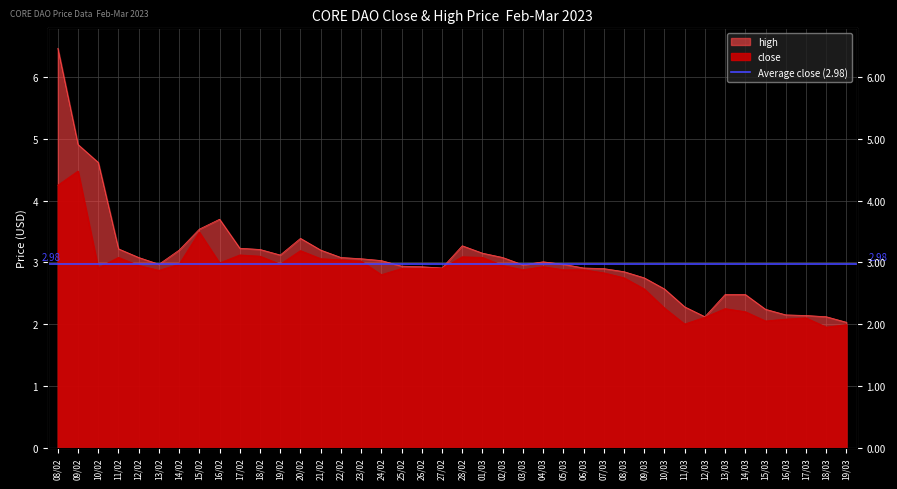

What value does the high series have at 22/02?

3.1